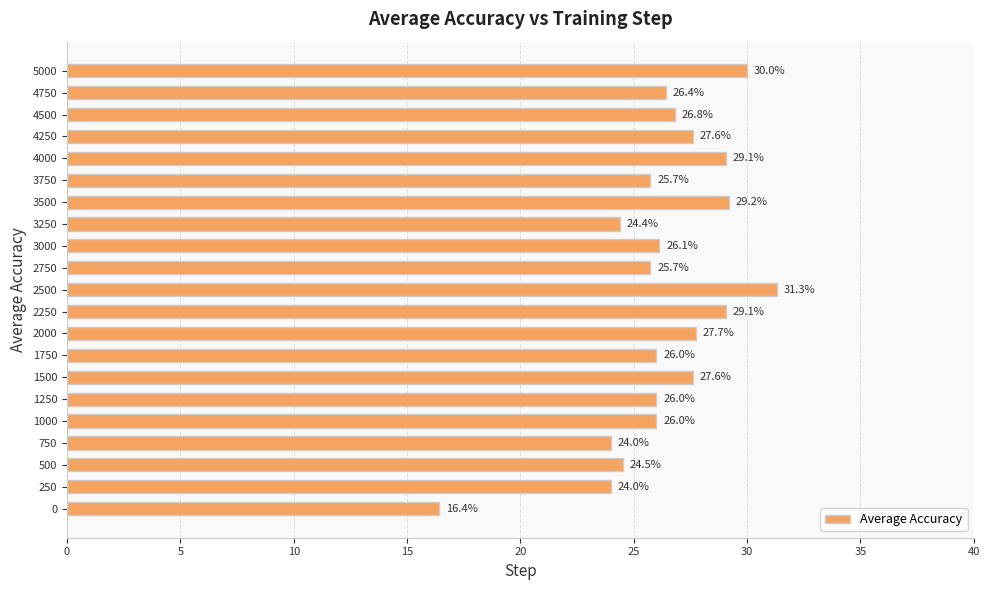

Between 4500 and 3000, which is larger?

4500